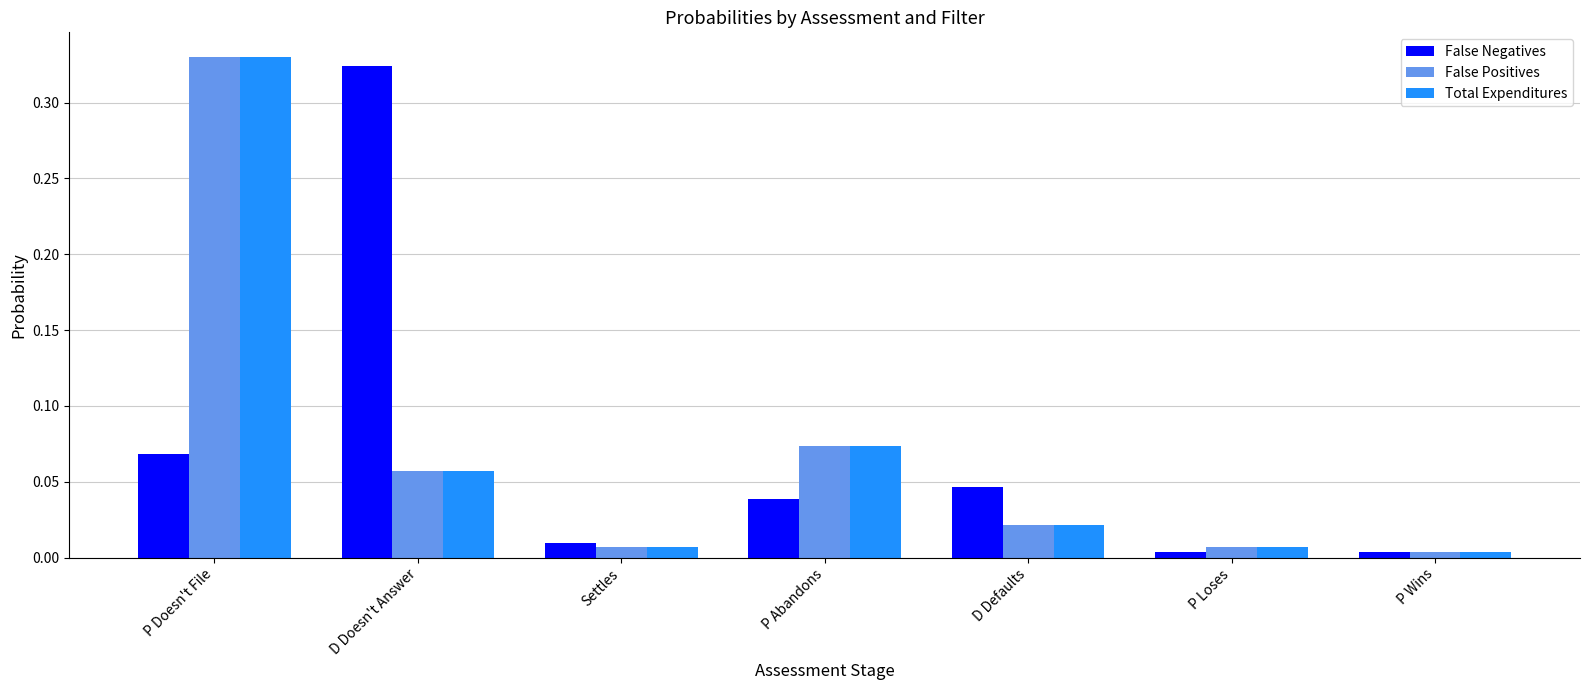

Is the value of False Positives at D Doesn't Answer greater than the value of Total Expenditures at P Loses?

Yes